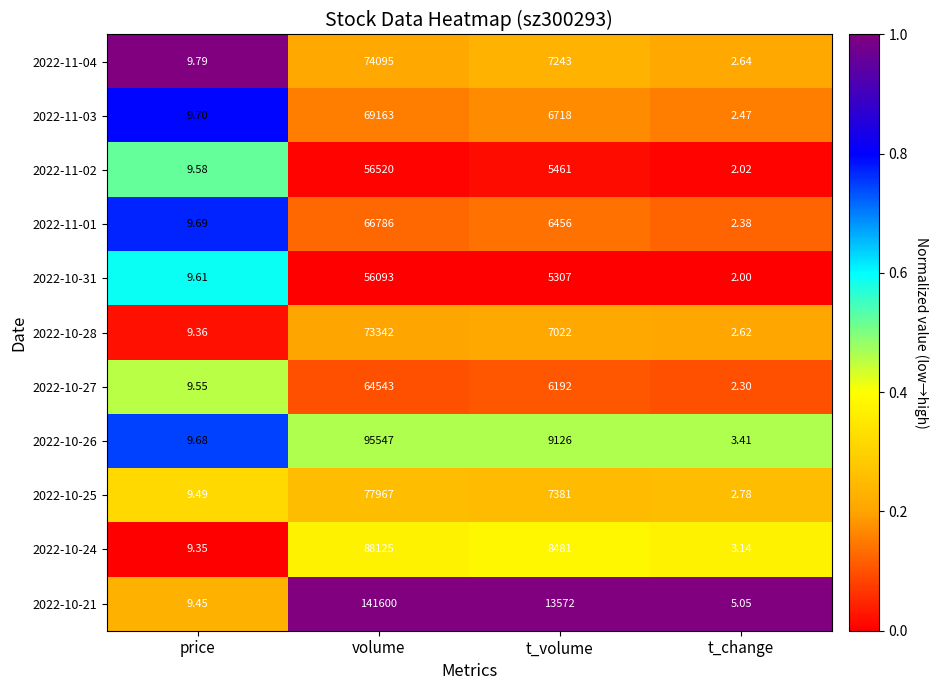

At which label is 2022-10-25 closest to 38984?

t_volume